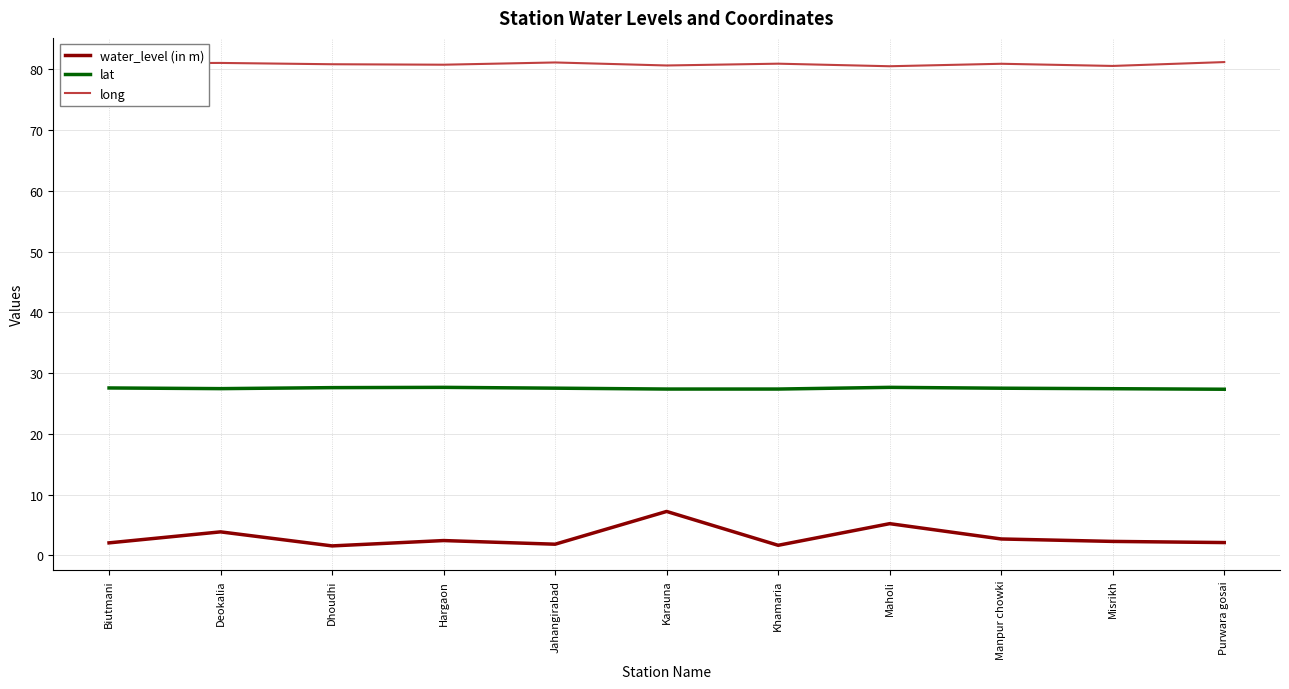

Does the chart display data point markers on the line(s)?

No